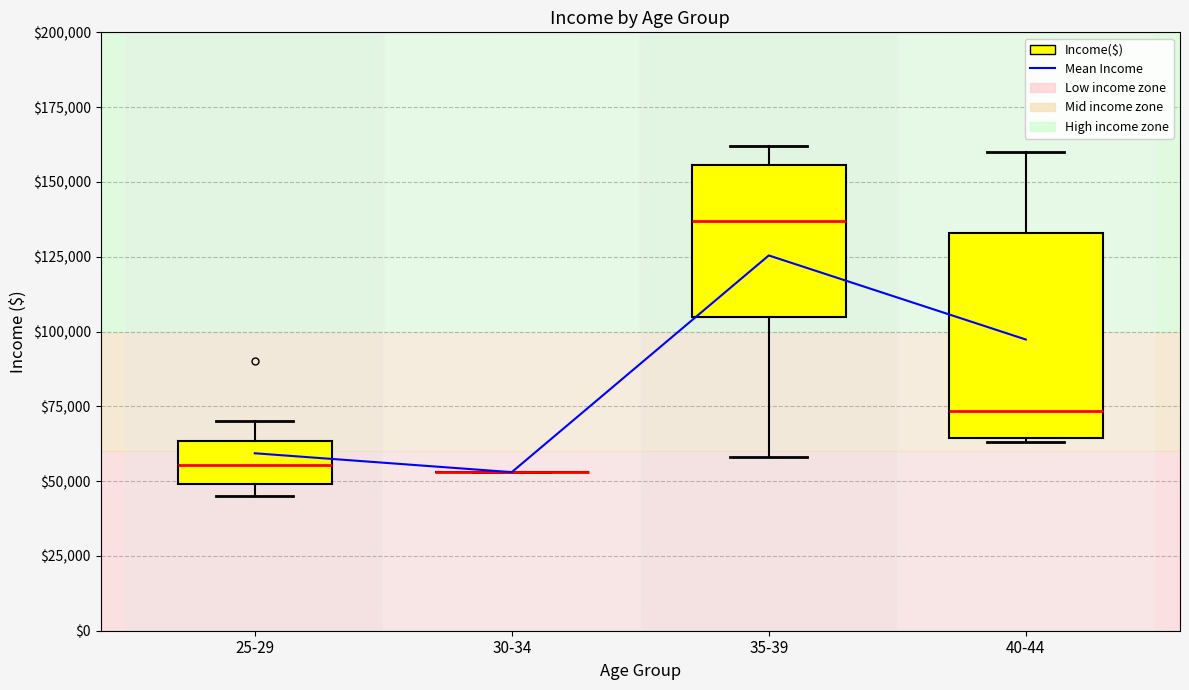

The value at 25-29 is 20090.4. True or false?

False